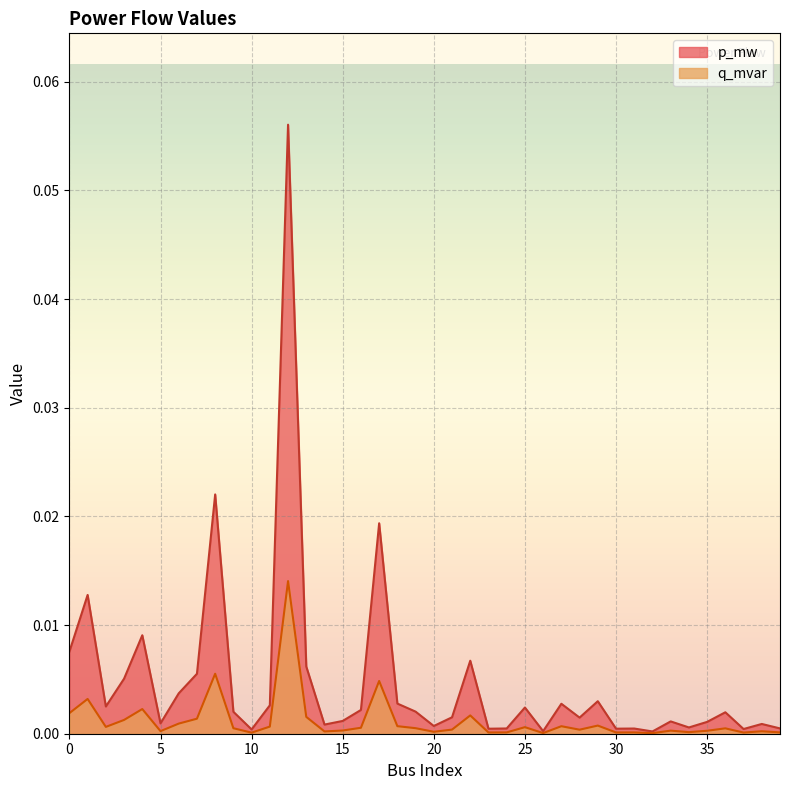

True or false: q_mvar has a value of 0.0 at 7.

True